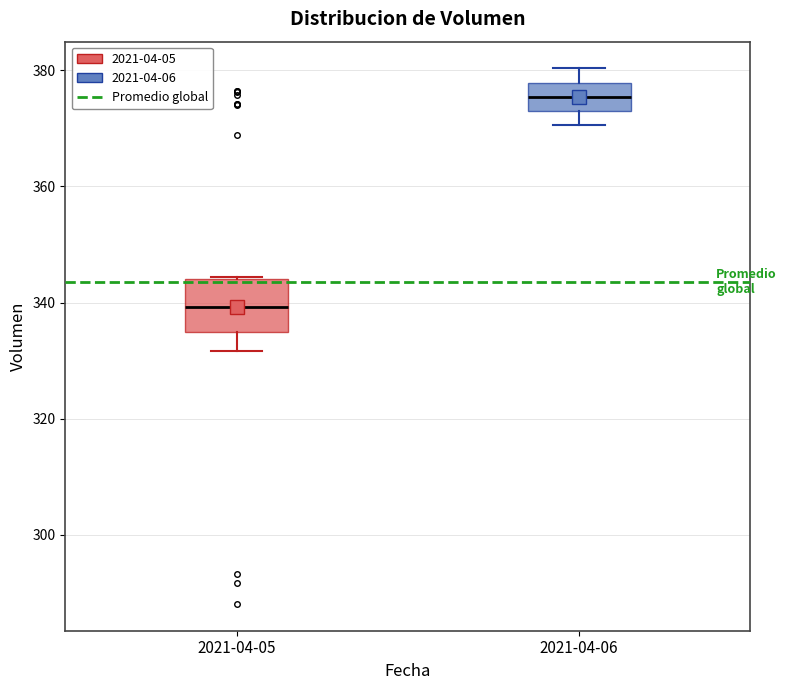

Reading left to right, read every box against the y-axis: the position of its median line, the range the box covers, and the ends of its whiskers. The values are not printed on the chart, so give them approximately, as read against the axis.

2021-04-05: median 340, box 334 to 344, whiskers 332 to 344
2021-04-06: median 376, box 374 to 378, whiskers 370 to 380